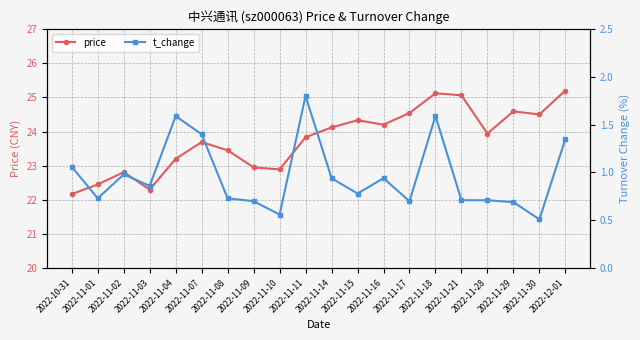

What is the value of the price point at the 5th from the left?

23.2